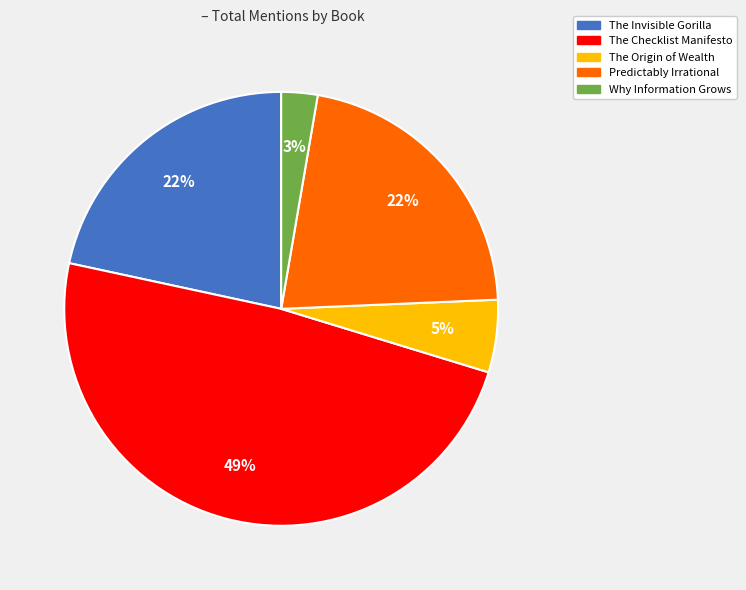

Does any single category account for the majority?

No